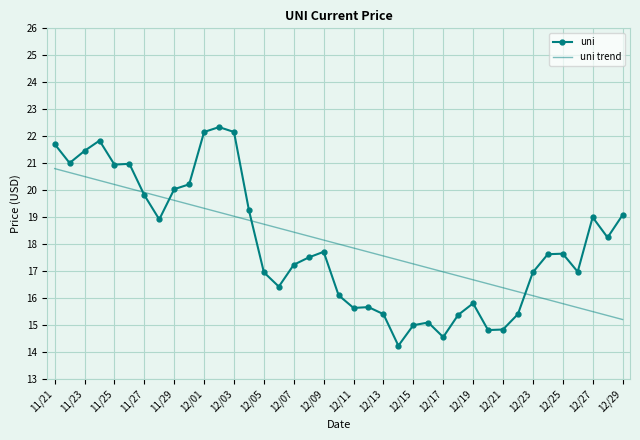

Which series has the largest range (max minus min)?

uni